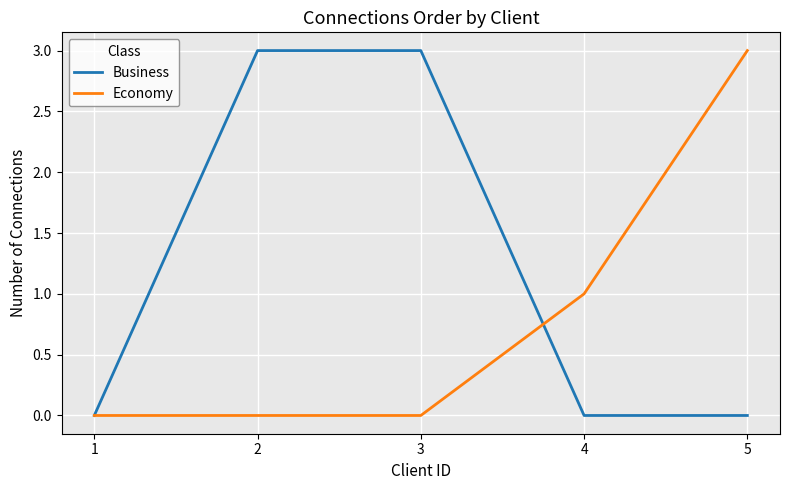

What is the average value of the Business series?

1